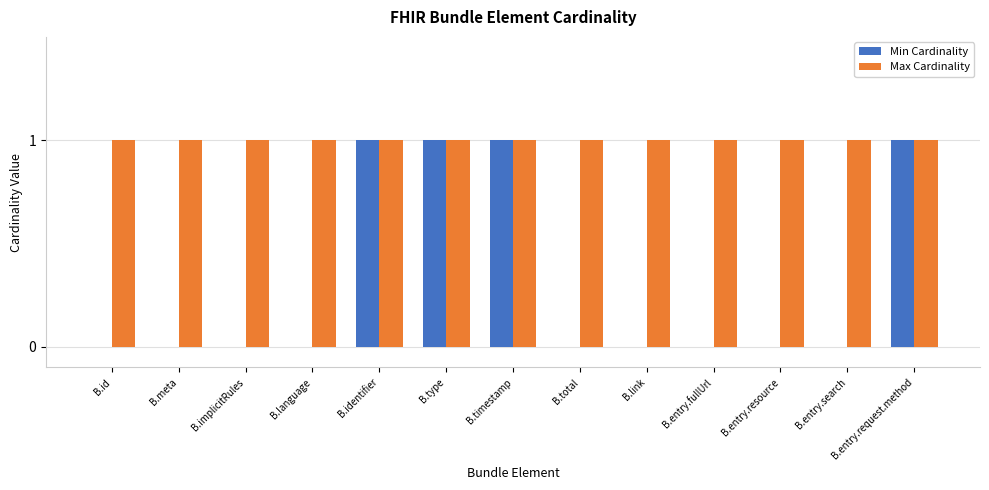

Which series changed the most between B.id and B.type?

Min Cardinality